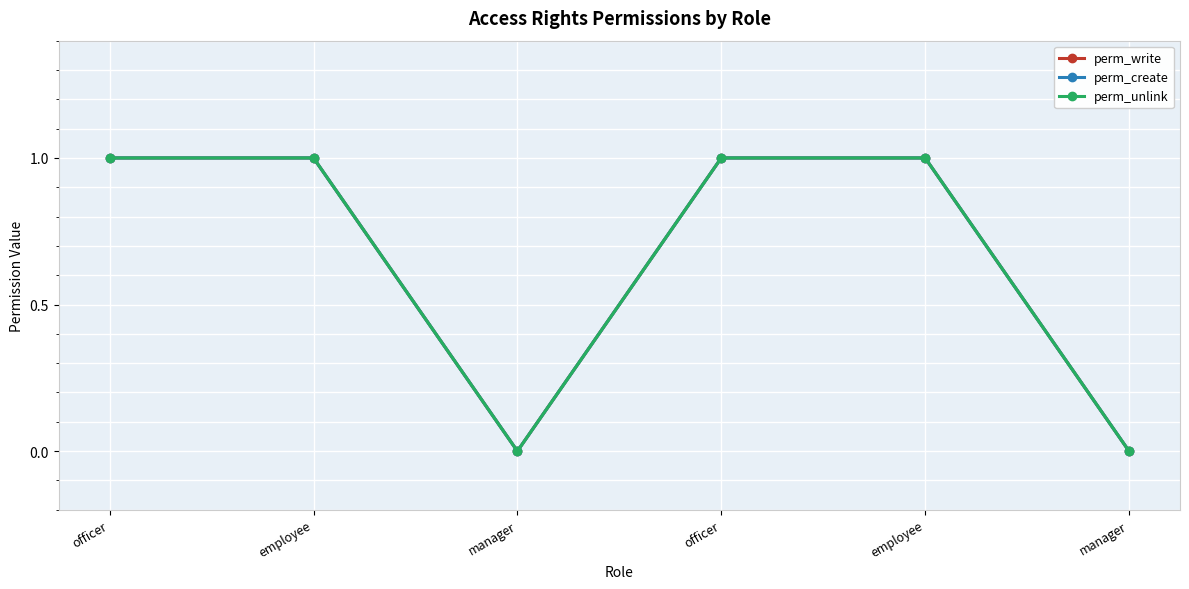

Does the chart have visible grid lines?

Yes